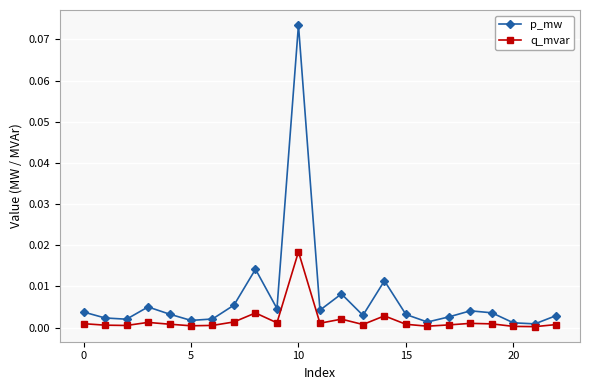

Which series has the widest spread of values?

p_mw